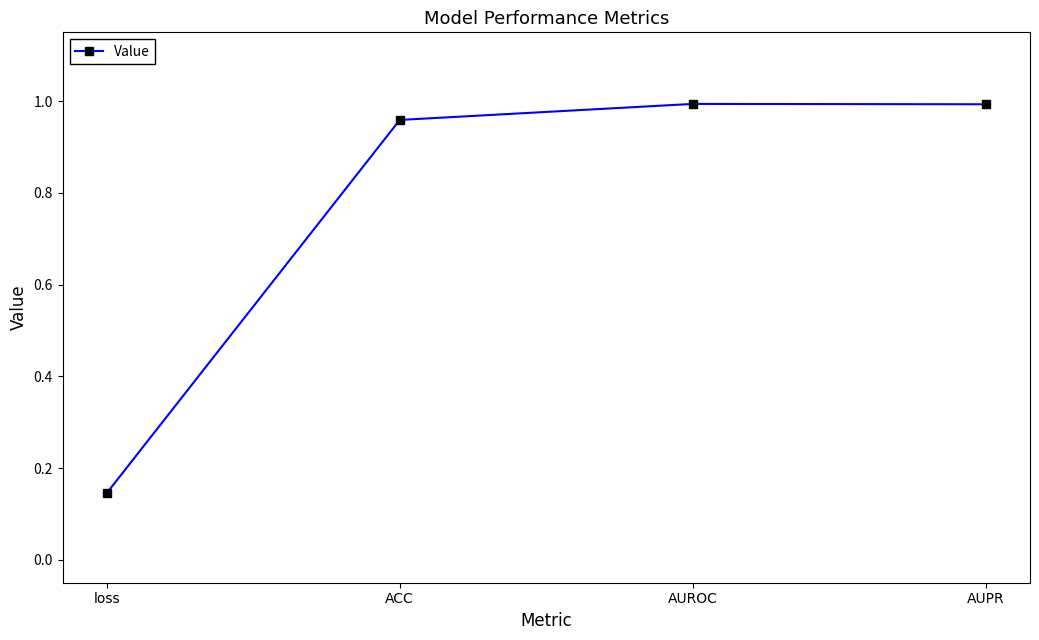

How many lines are shown in the chart?

1